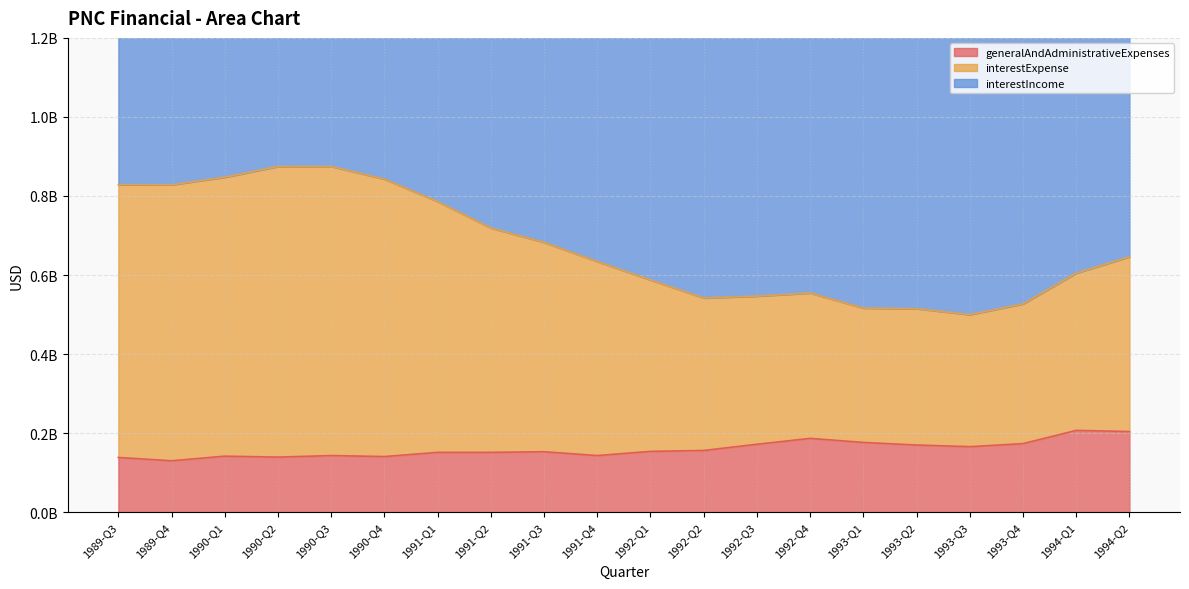

What is the label of the 1st point from the right?

1994-Q2